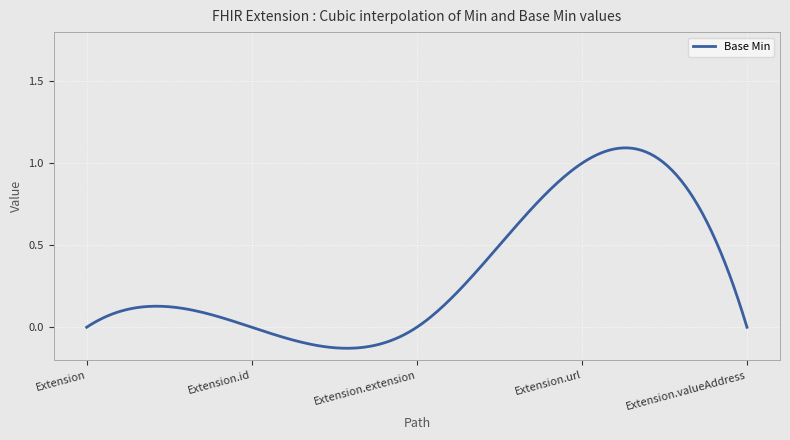

What is the difference between the maximum and minimum values?

1.2